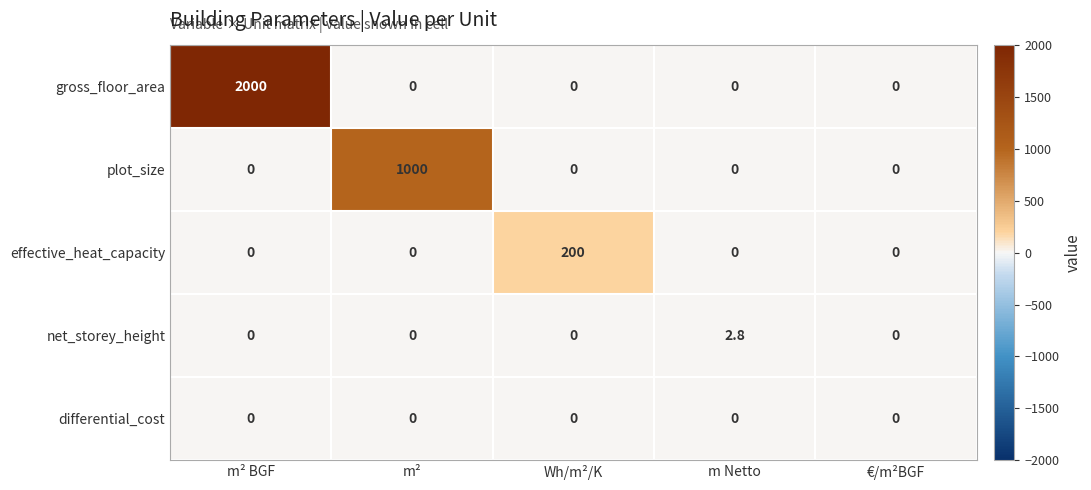

At how many categories does at least one series exceed 162?

3